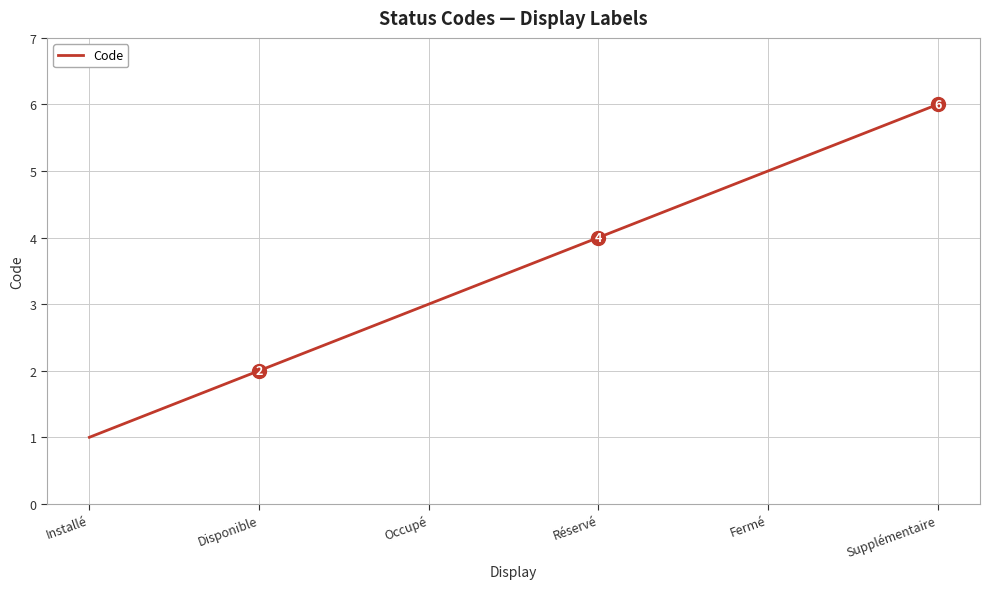

What position from the right is Fermé?

2